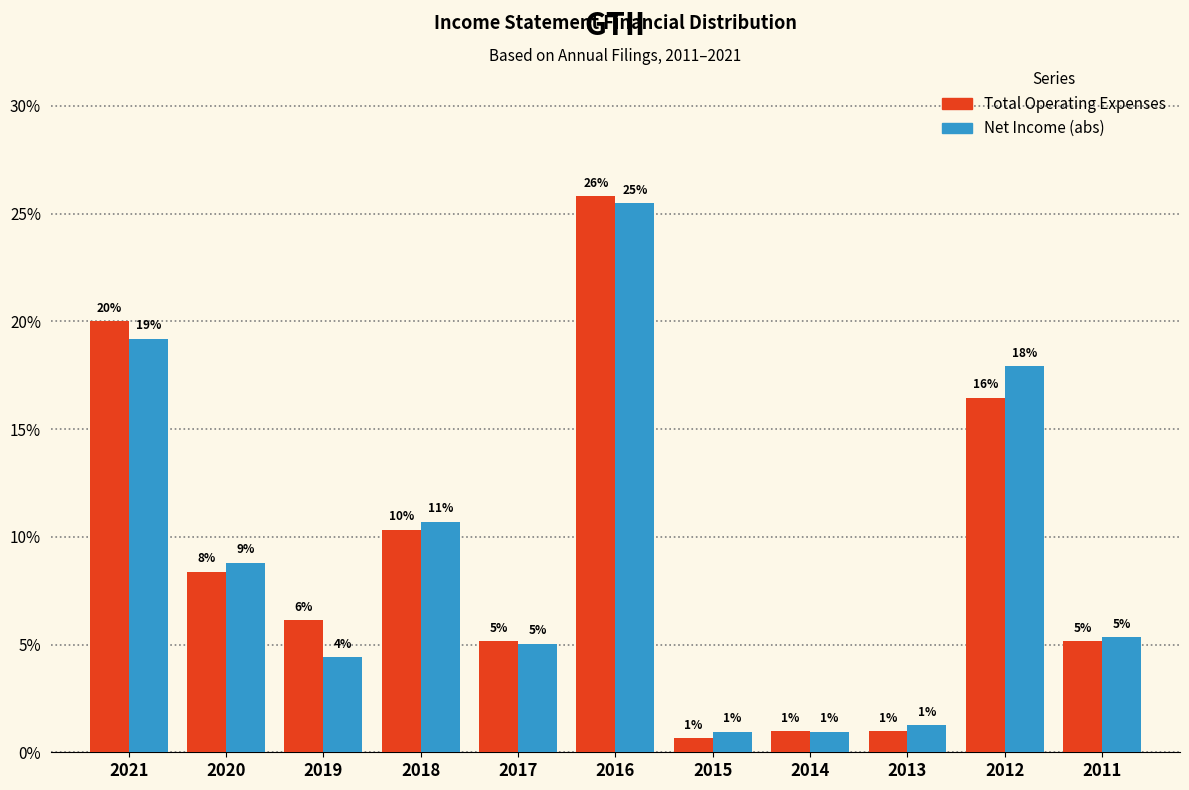

Is it true that Total Operating Expenses equals 1.6 at 2019?

False